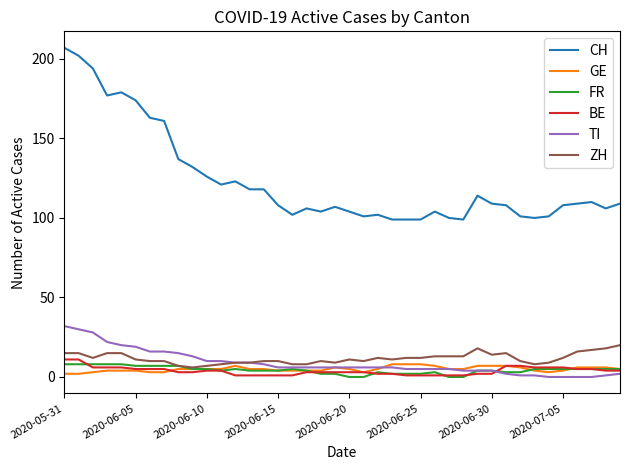

What is the greatest value displayed?

207